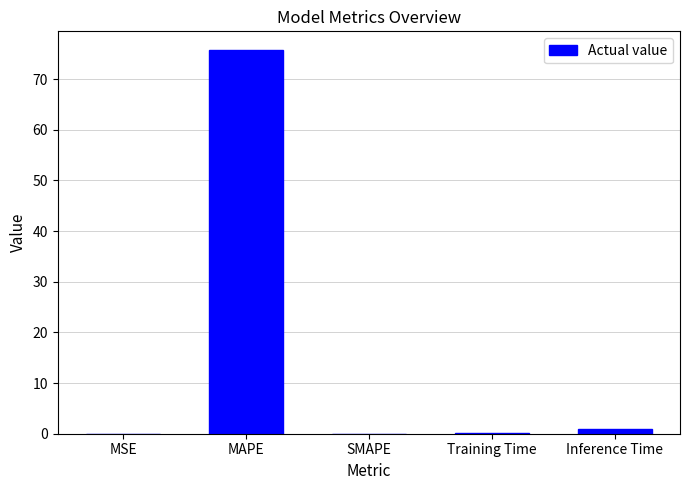

What is the sum of all values?

76.7